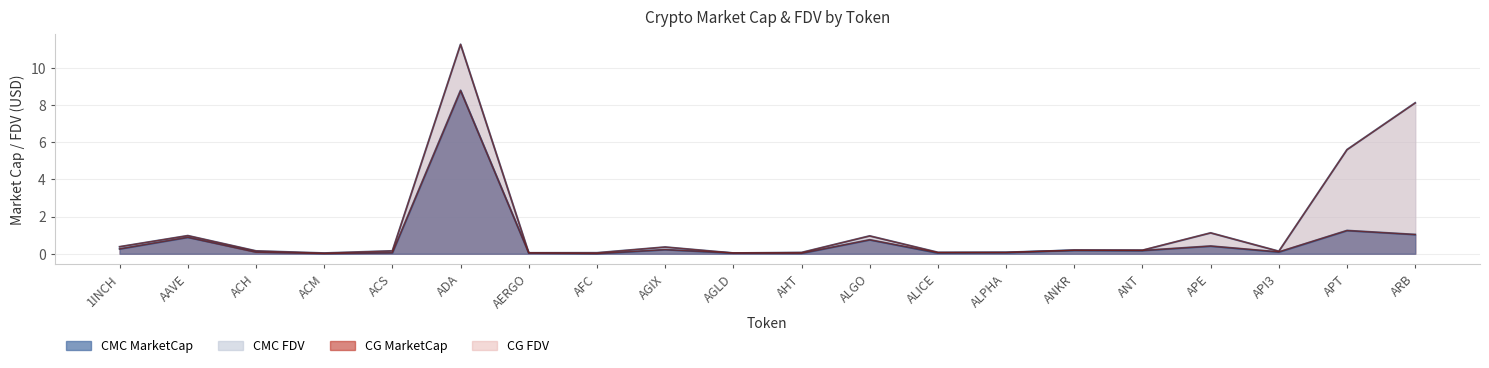

What is the spread (max minus min) of values at ACS?

0.1